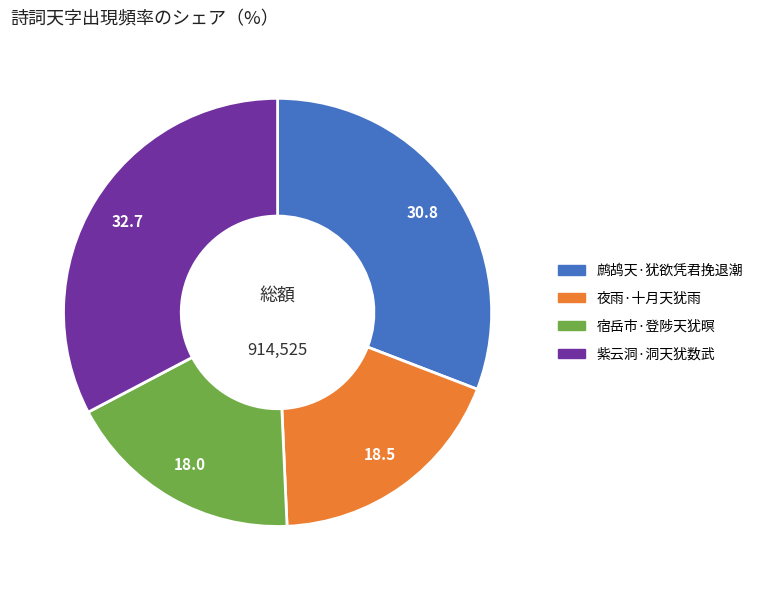

Does 紫云洞·洞天犹数武 account for over 50% of the chart?

No